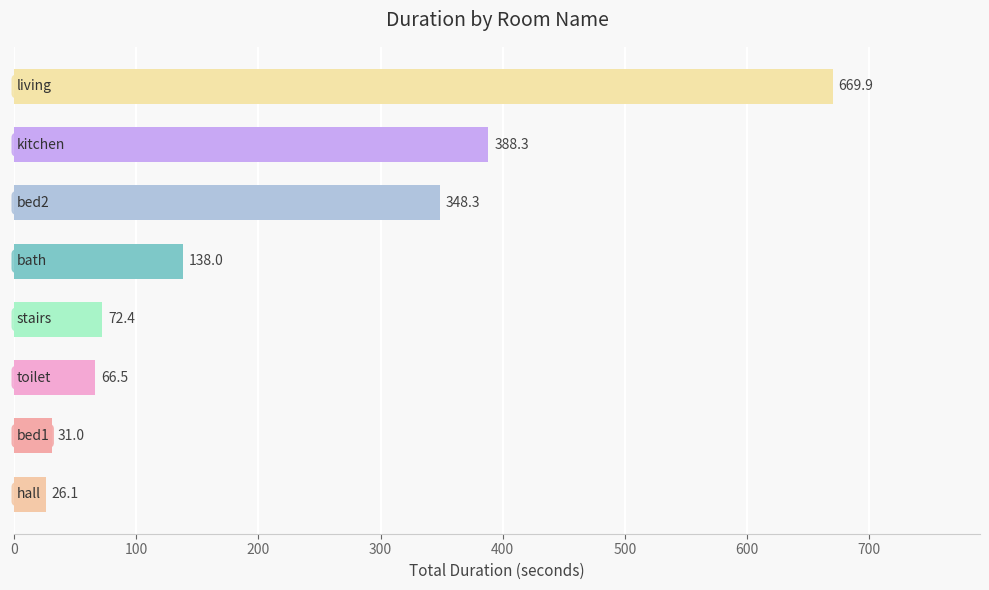

What is the smallest value displayed?

26.1